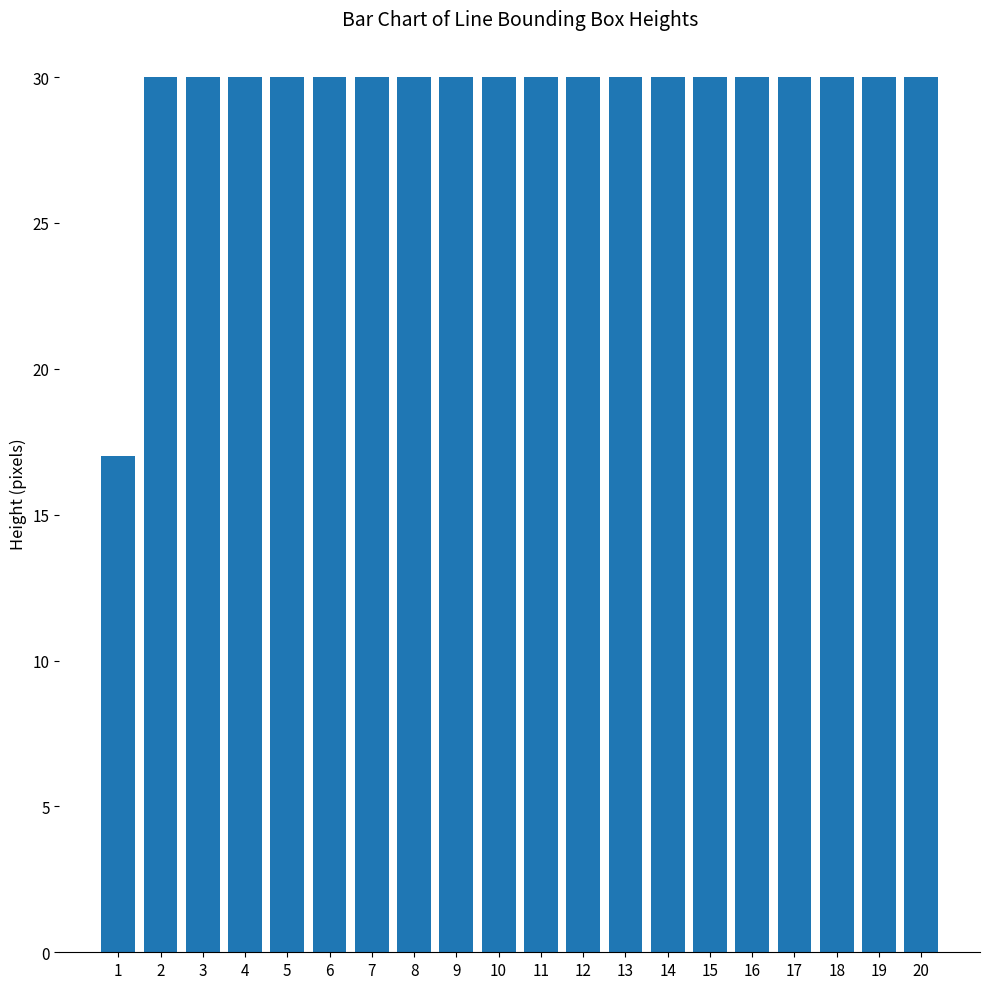

What value does the data have at 10, to the nearest 10?

30